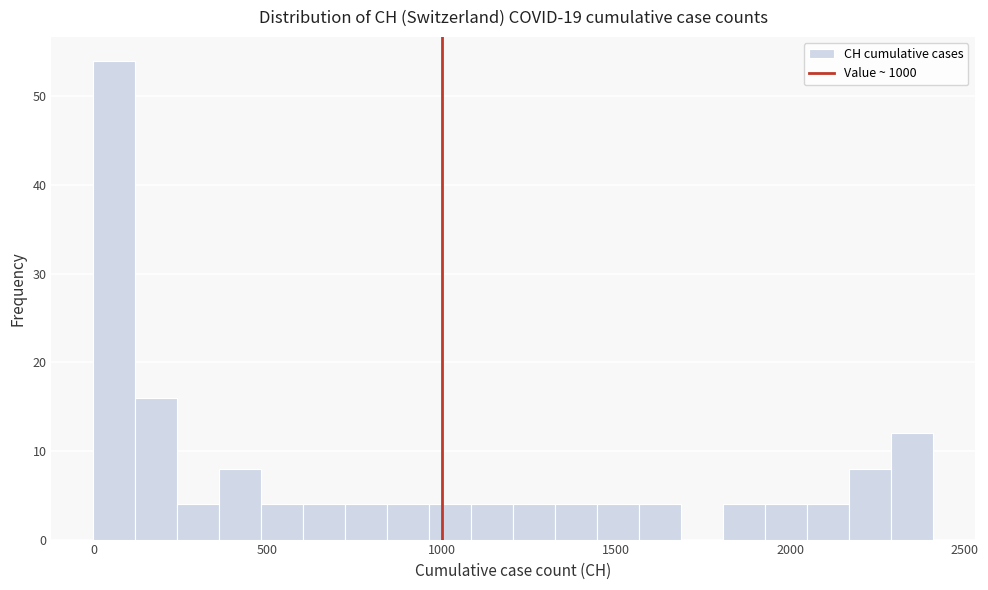

Around what value on the x-axis is the tallest bar? Give the approximate position of its centre, as read against the axis.

50